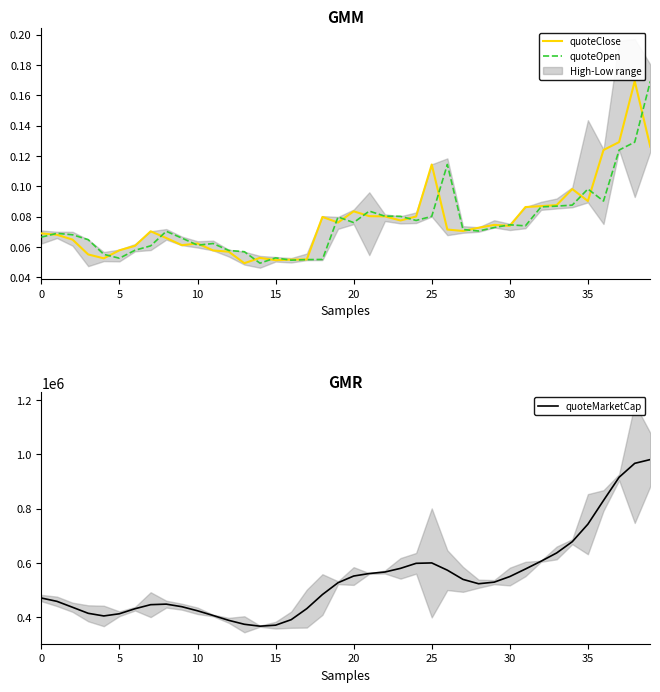

What is the sum of all quoteMarketCap values?

21642134.3